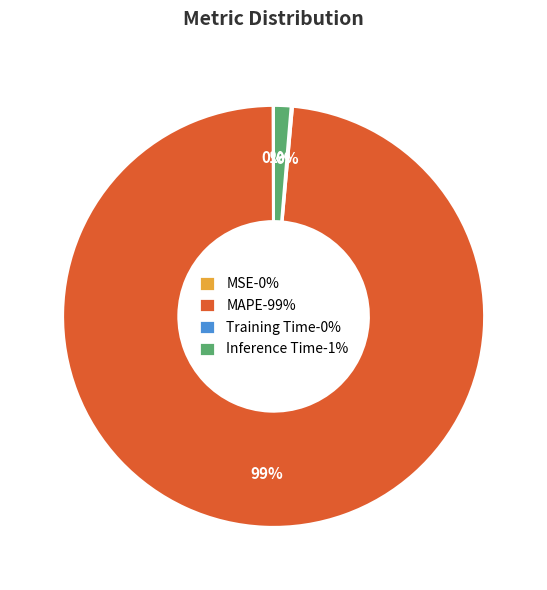

What is the largest slice in the pie chart?

MAPE